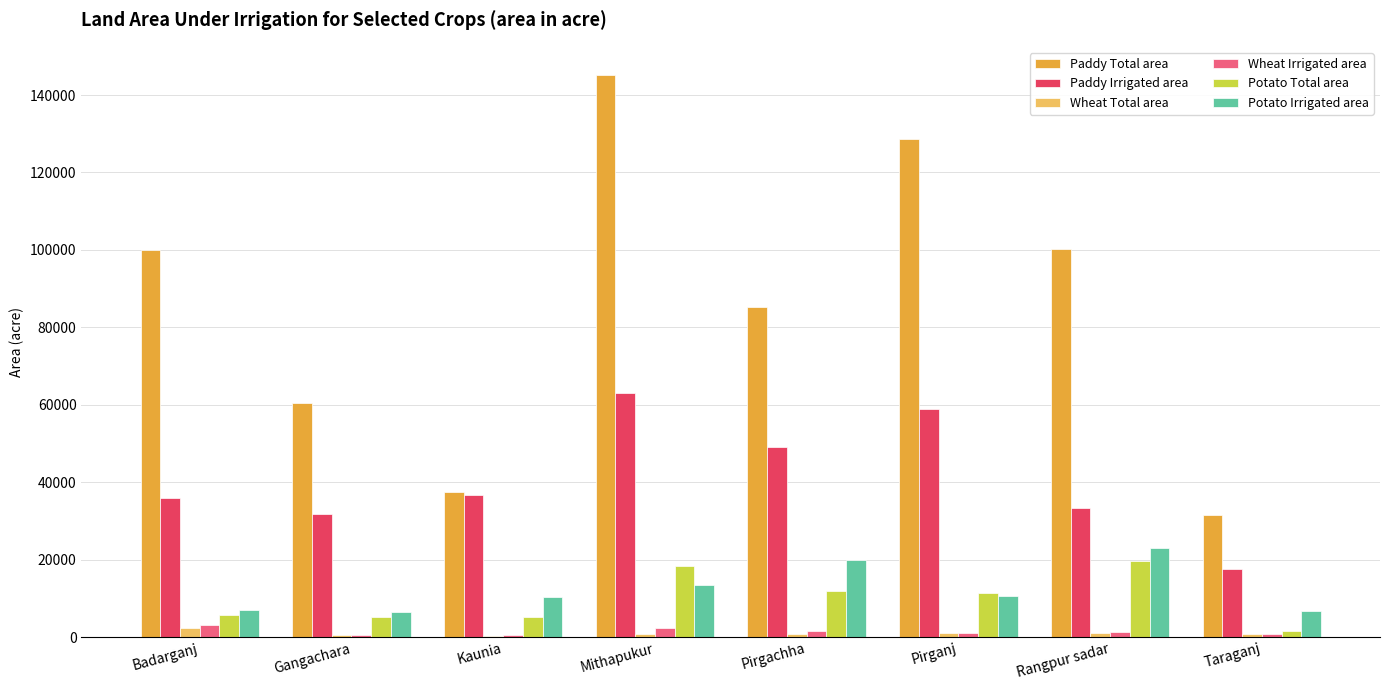

Which series has the largest range (max minus min)?

Paddy Total area